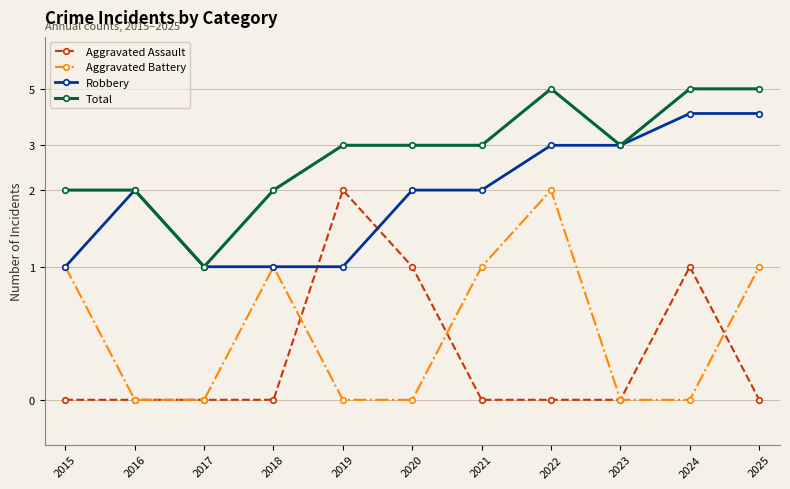

Which has a higher value, 2015 or 2021?

2015